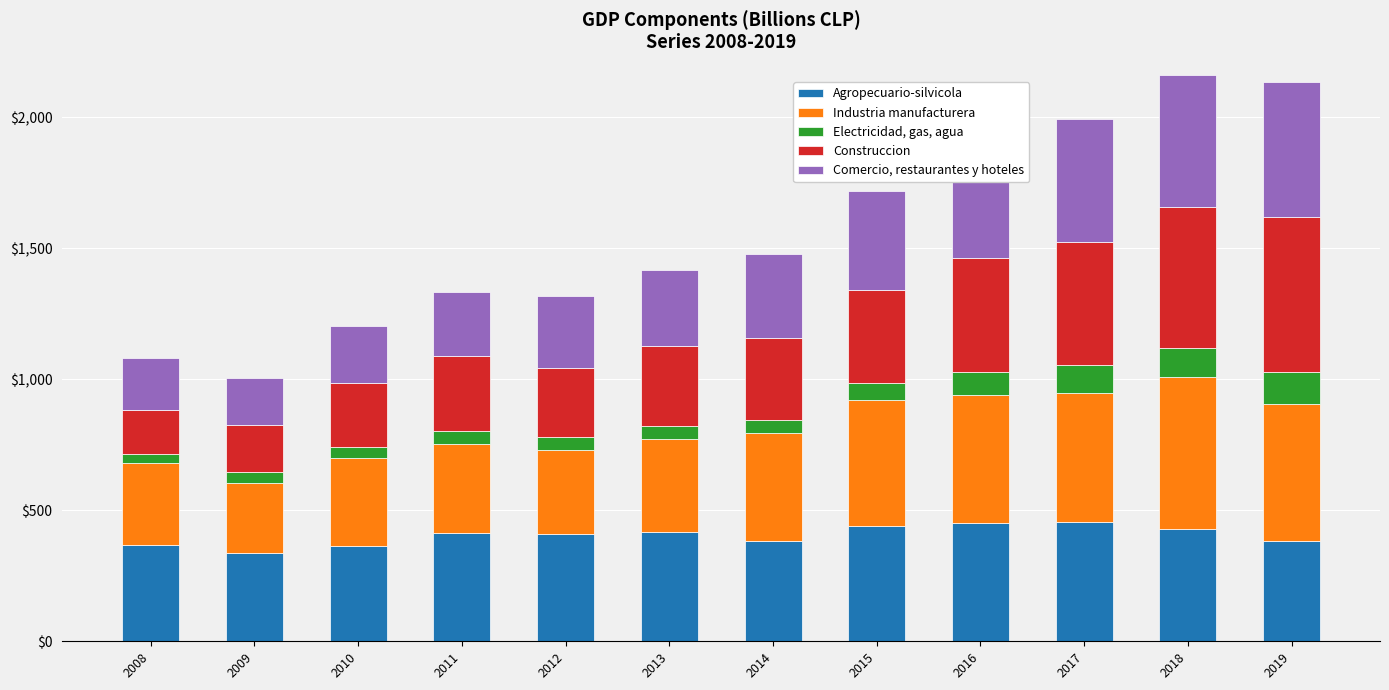

How many bars are there in total?

12